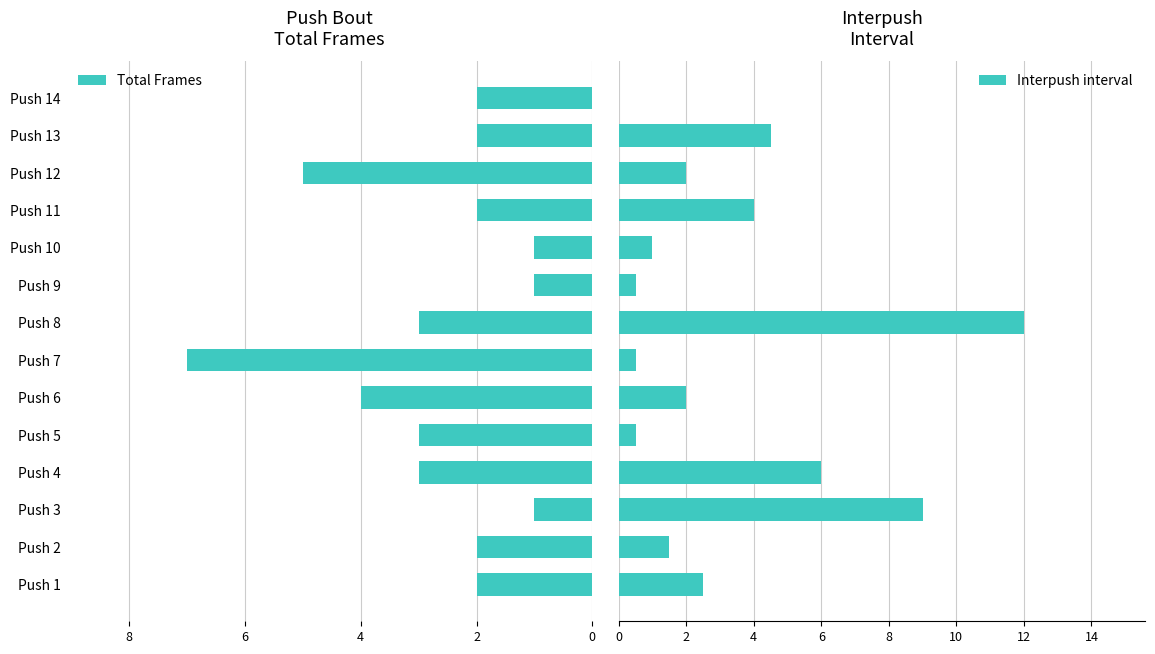

What is the highest value of the Interpush interval series?

12.0